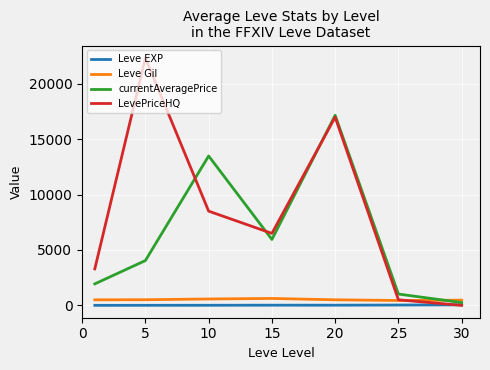

Which series has the largest range (max minus min)?

LevePriceHQ